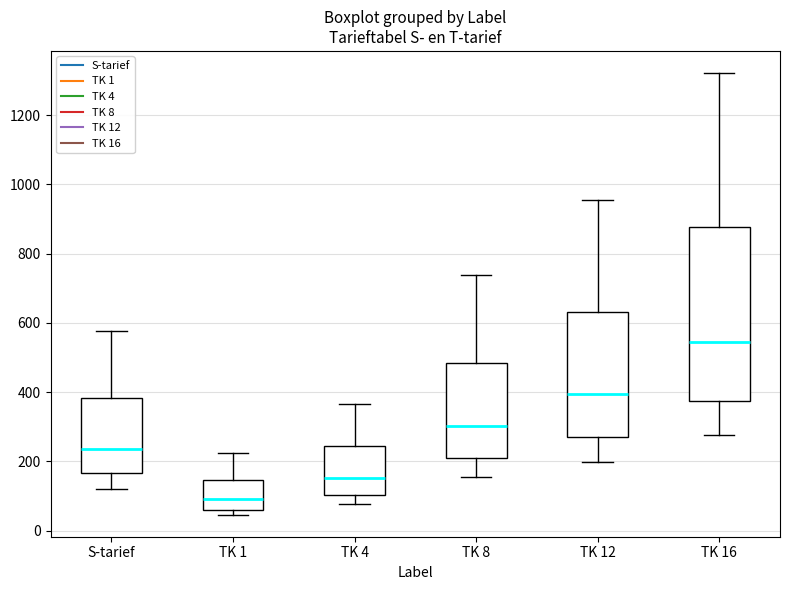

Which box's median line is the highest?

TK 16